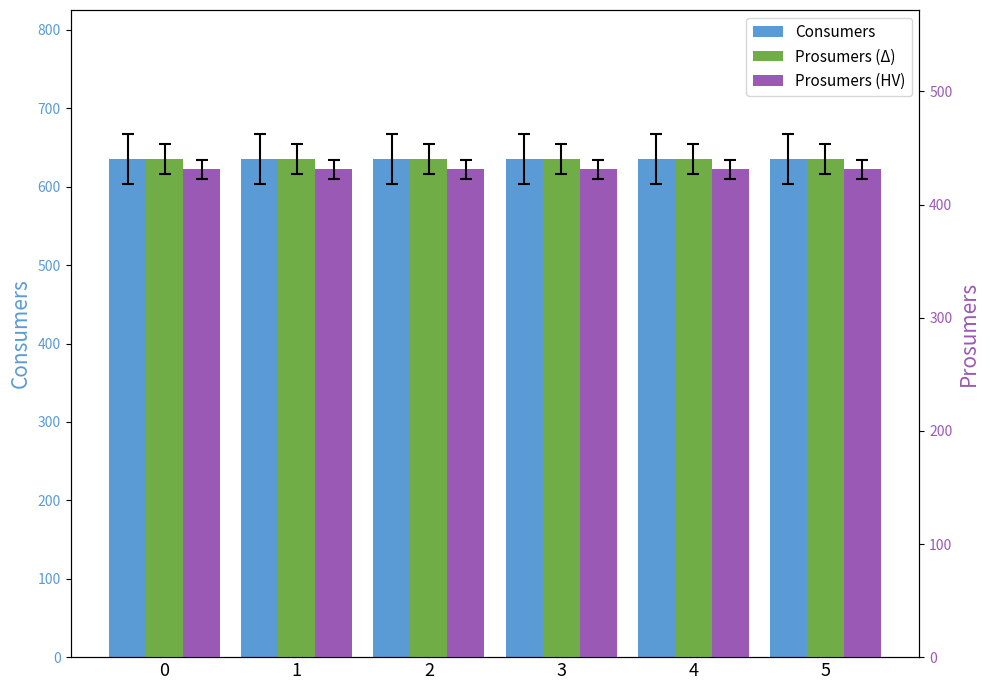

What is the approximate value of Prosumers (Δ) at 4?

440.0